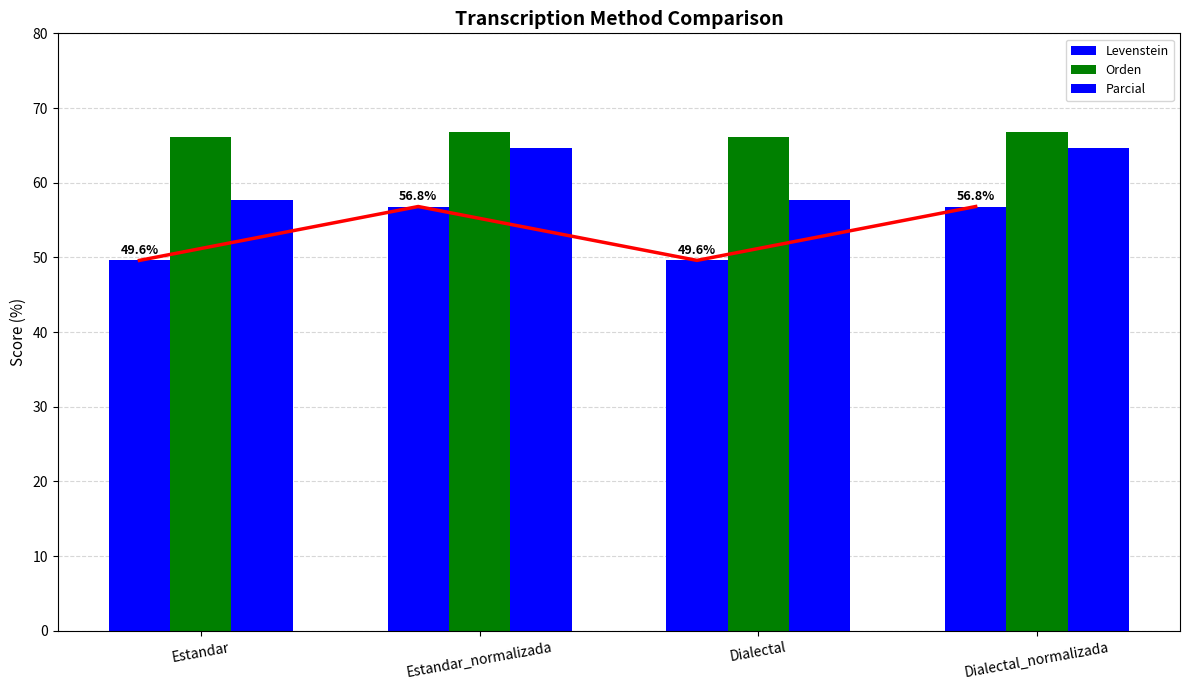

Reading left to right, transcribe all the data shown in this chart.

Levenstein: Estandar=49.6	Estandar_normalizada=56.8	Dialectal=49.6	Dialectal_normalizada=56.8
Orden: Estandar=66.1	Estandar_normalizada=66.9	Dialectal=66.1	Dialectal_normalizada=66.9
Parcial: Estandar=57.7	Estandar_normalizada=64.6	Dialectal=57.7	Dialectal_normalizada=64.6